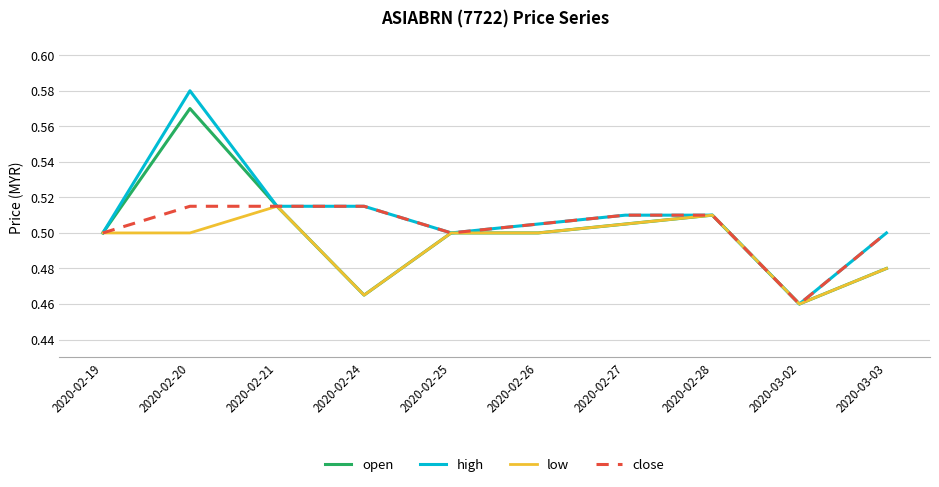

Which label corresponds to the largest value in the chart?

2020-02-20